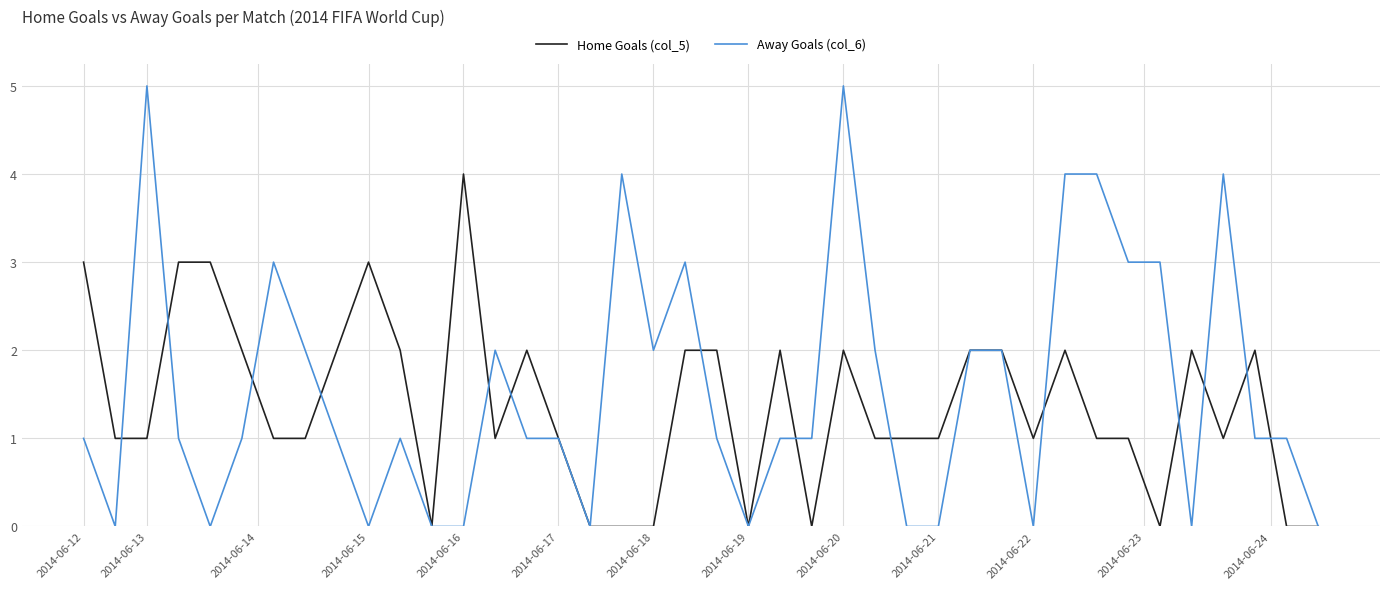

Rank the series by their maximum value, from lowest to highest.

Home Goals (col_5), Away Goals (col_6)